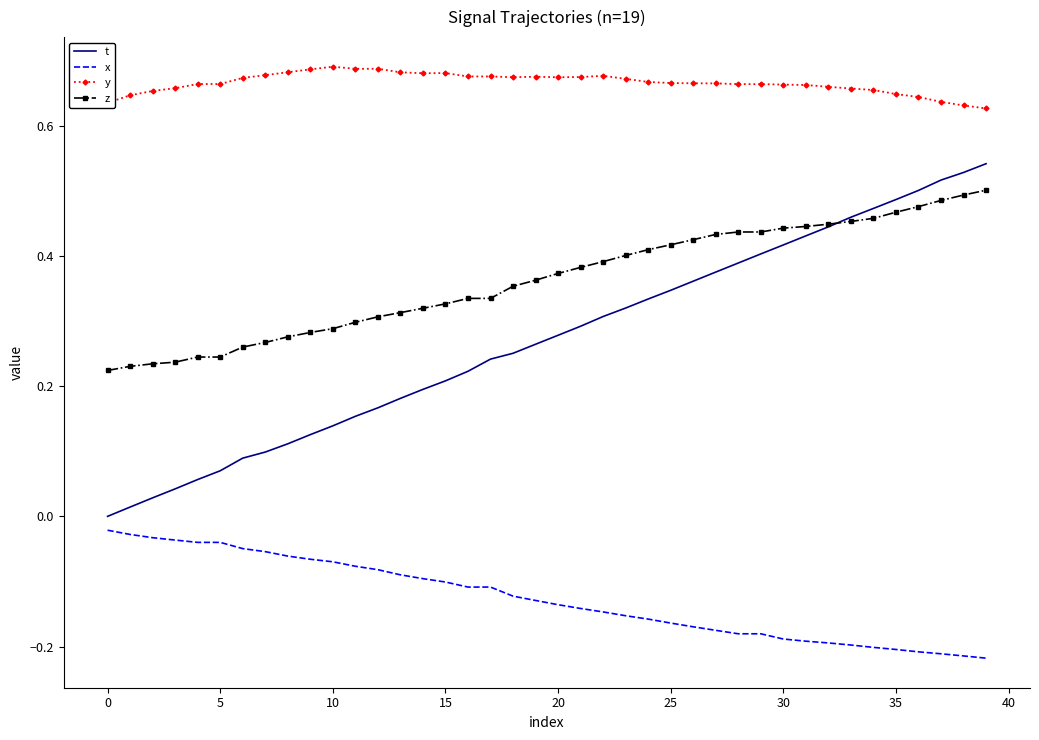

Which series has the largest range (max minus min)?

t